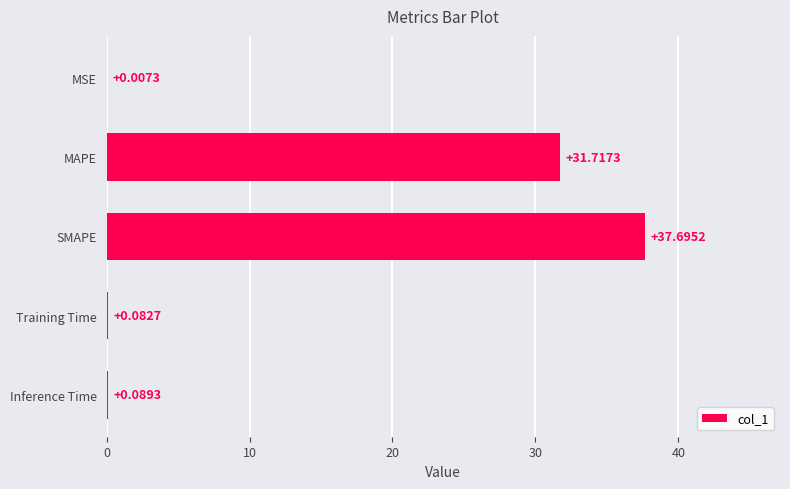

What is the average value?

13.9